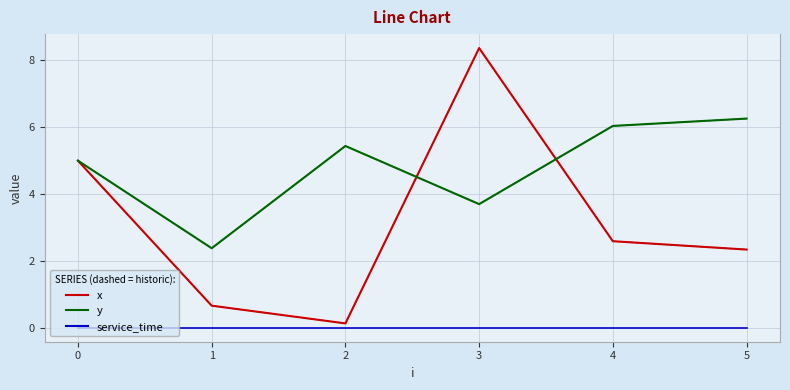

True or false: service_time and y intersect in this chart.

False